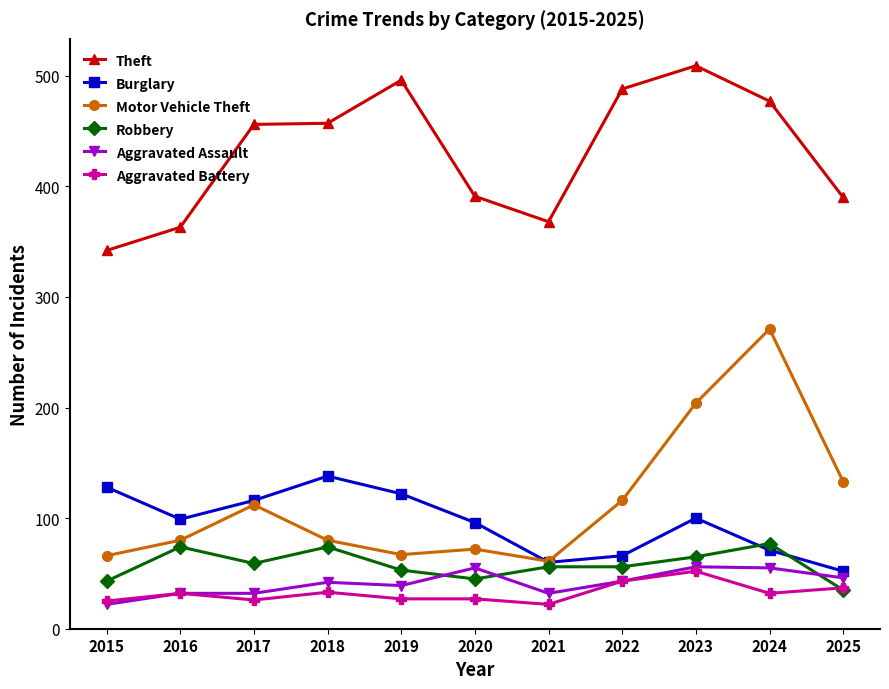

True or false: Motor Vehicle Theft has more than 0 interior local peaks.

True